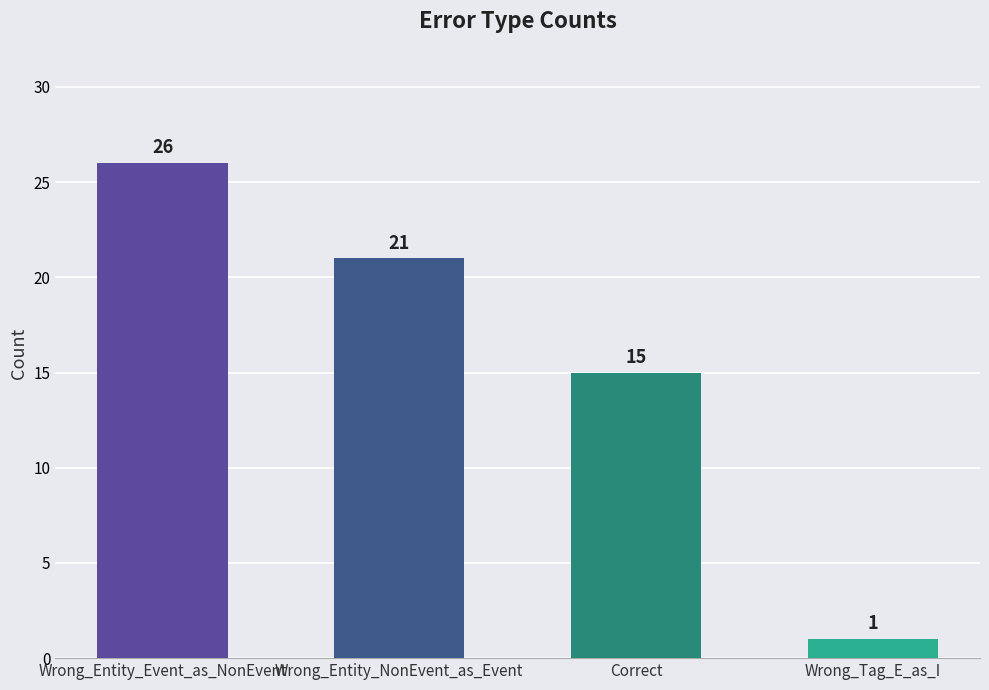

What is the difference between the second highest and second lowest values?

6